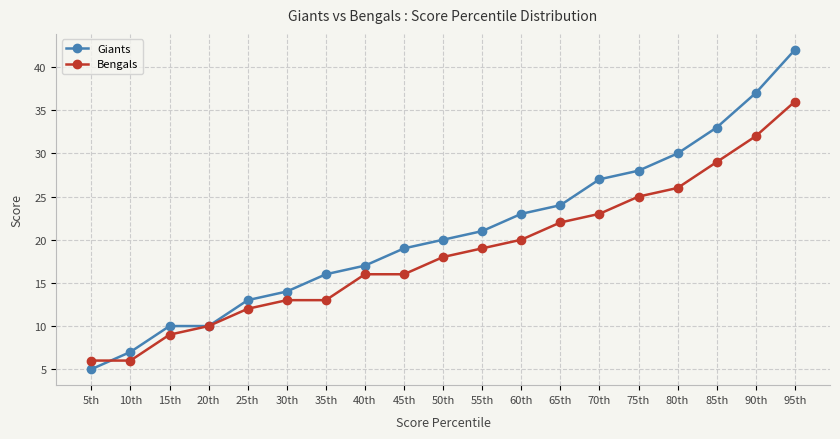

What is the sum of all Bengals values?

351